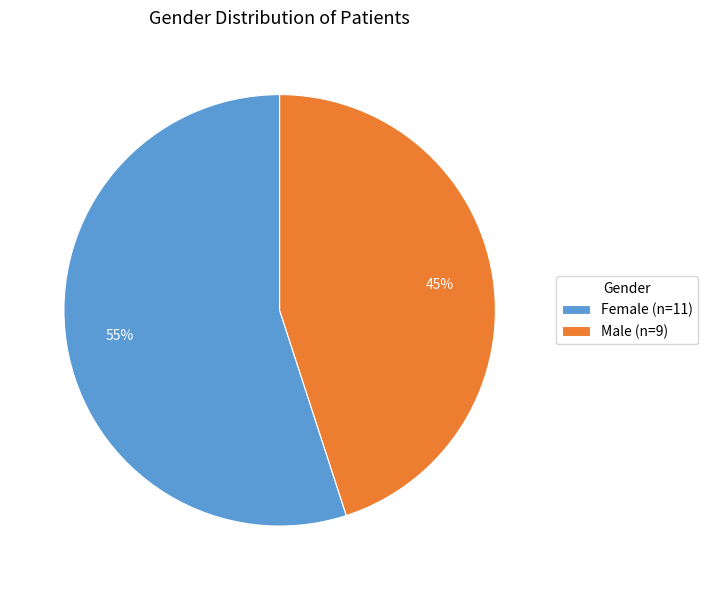

Combined, do Female (n=11) and Male (n=9) account for over 50%?

Yes